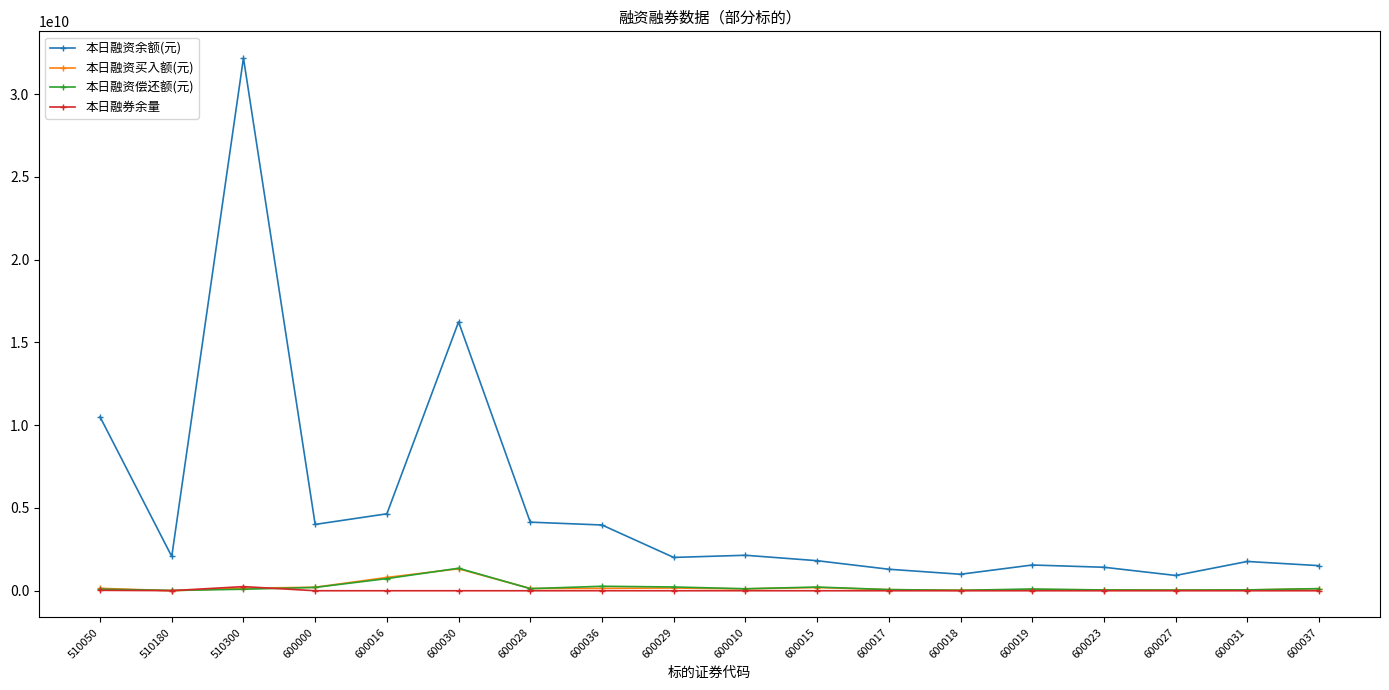

True or false: 本日融资余额(元) and 本日融券余量 intersect in this chart.

False